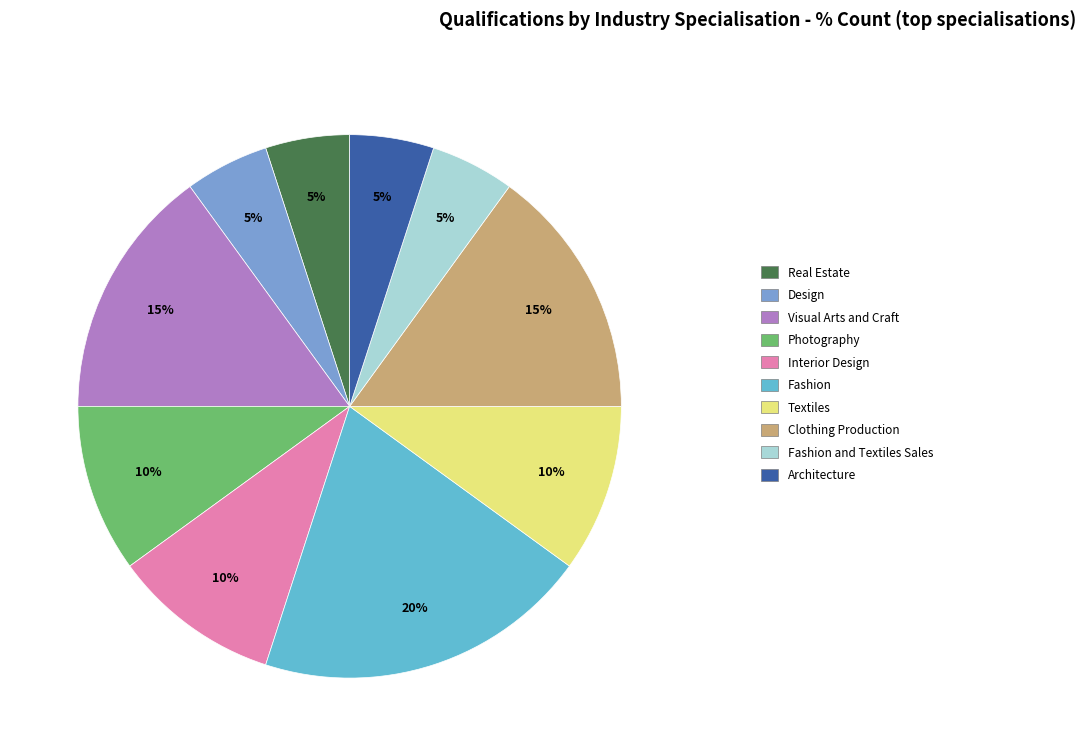

To the nearest percent, what is the combined percentage of Fashion and Textiles Sales and Textiles?

15%